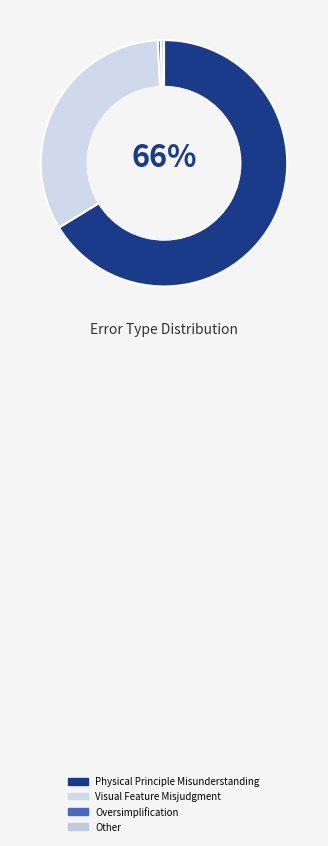

Which category has the biggest portion of the pie?

Physical Principle Misunderstanding